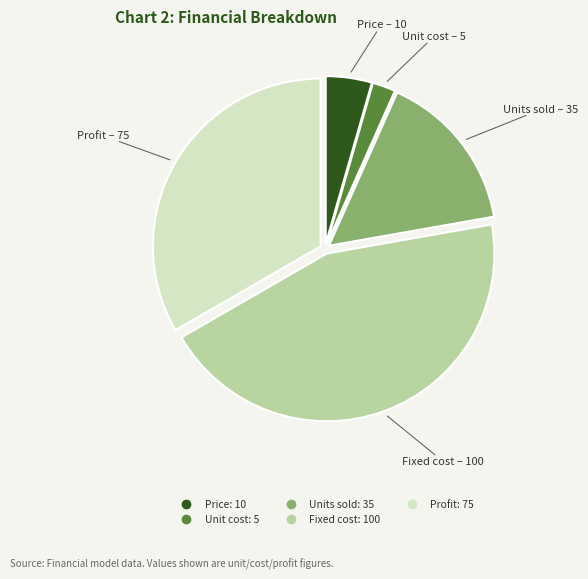

Do Profit and Price together represent more than half of the pie?

No